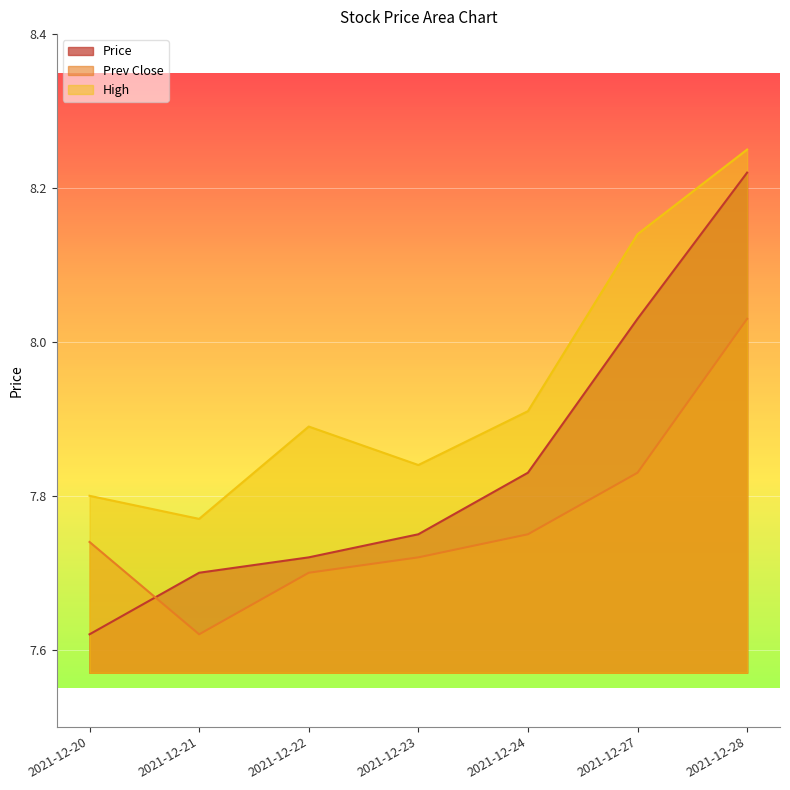

What is the difference between the highest and lowest values at 2021-12-23?

0.1